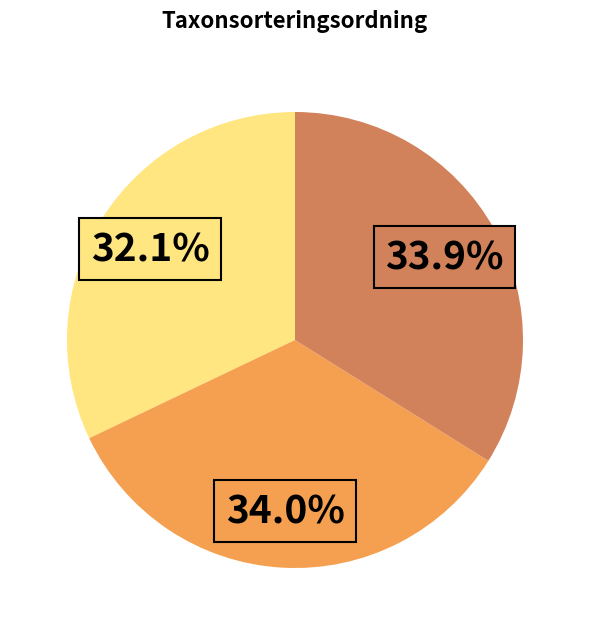

Is there any slice that represents more than half of the pie?

No